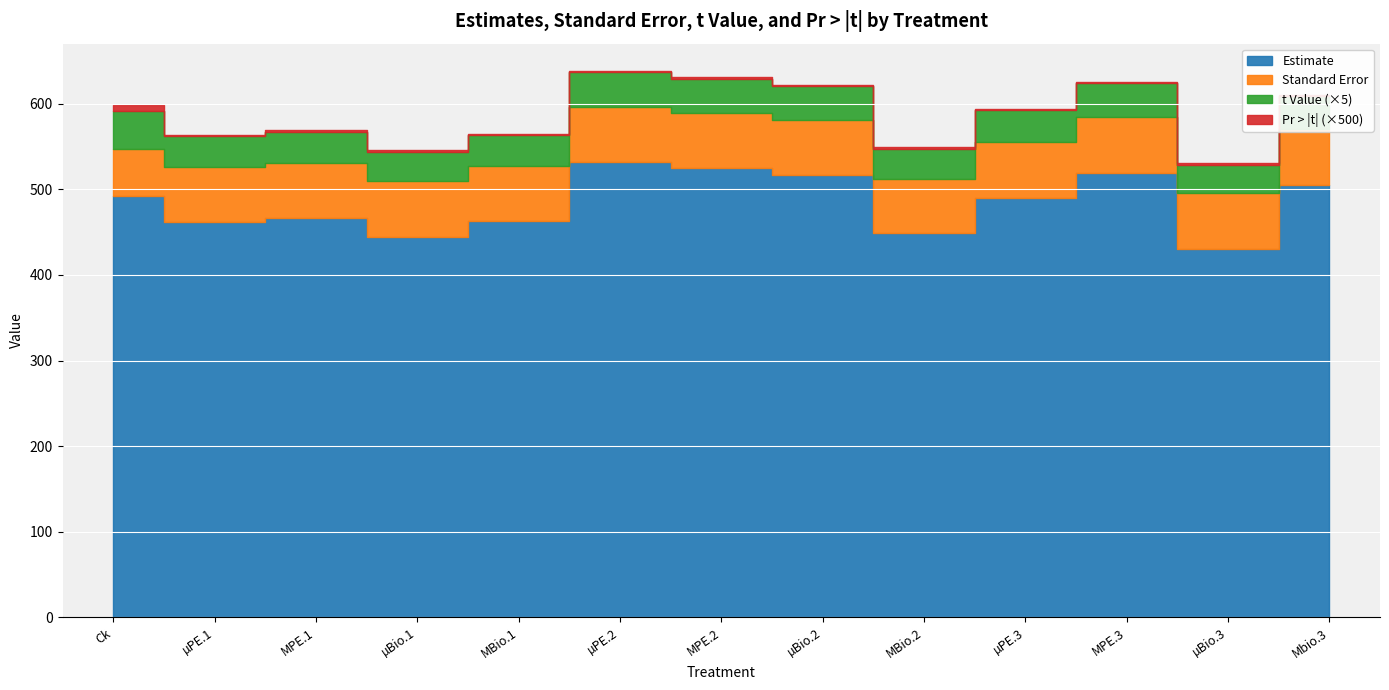

Where is Pr > |t| nearest to the value 0?

µPE.2